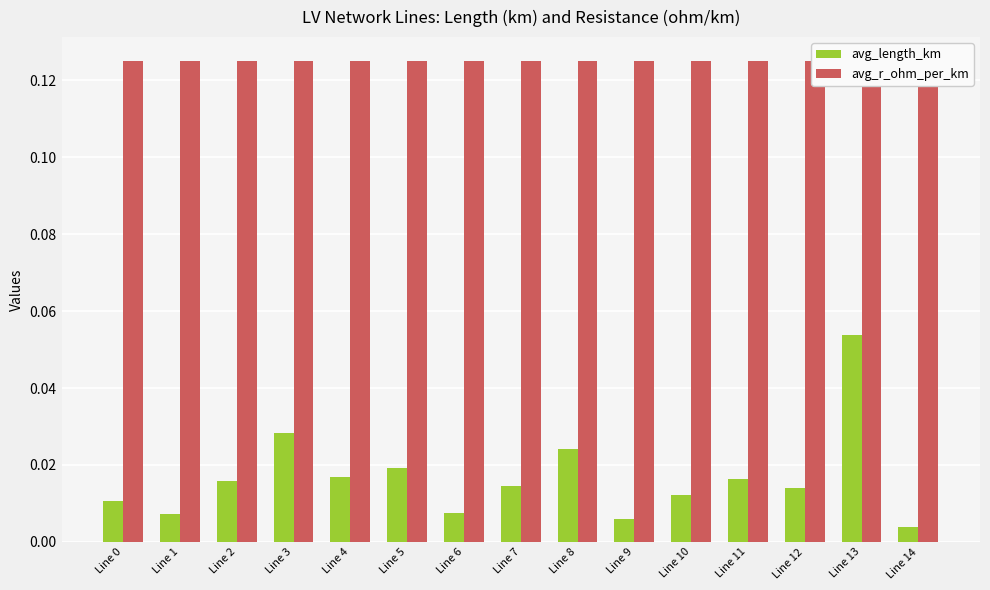

What is the sum of all avg_length_km values?

0.2